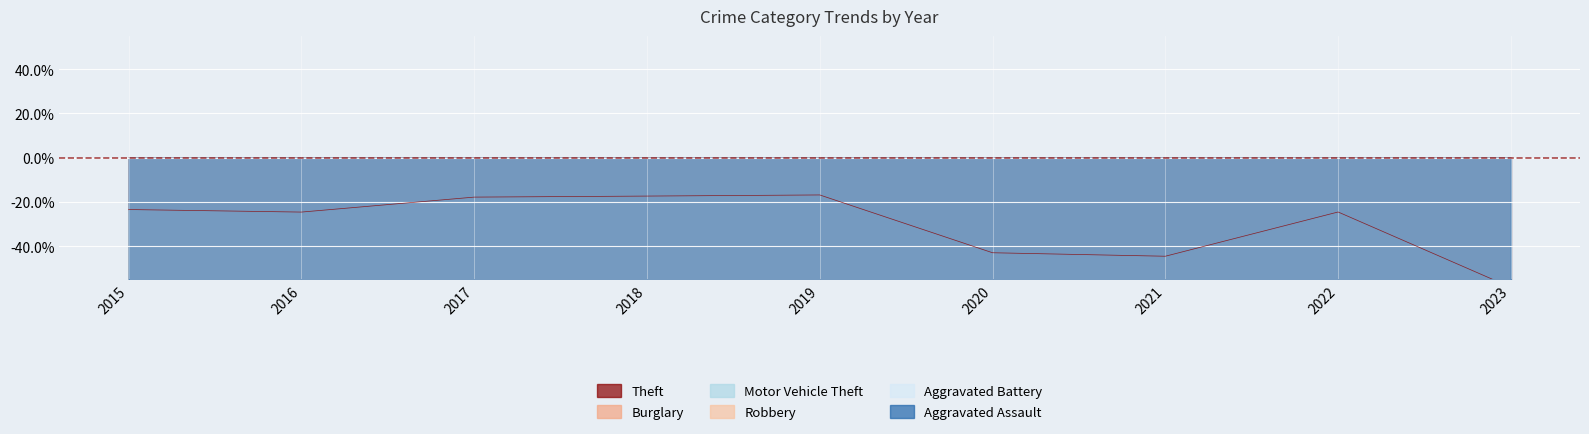

What is the value of the Theft point at the 3rd from the left?

-0.2